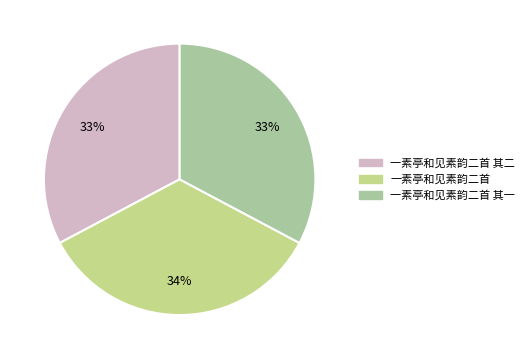

To the nearest percent, what is the average slice percentage?

33%